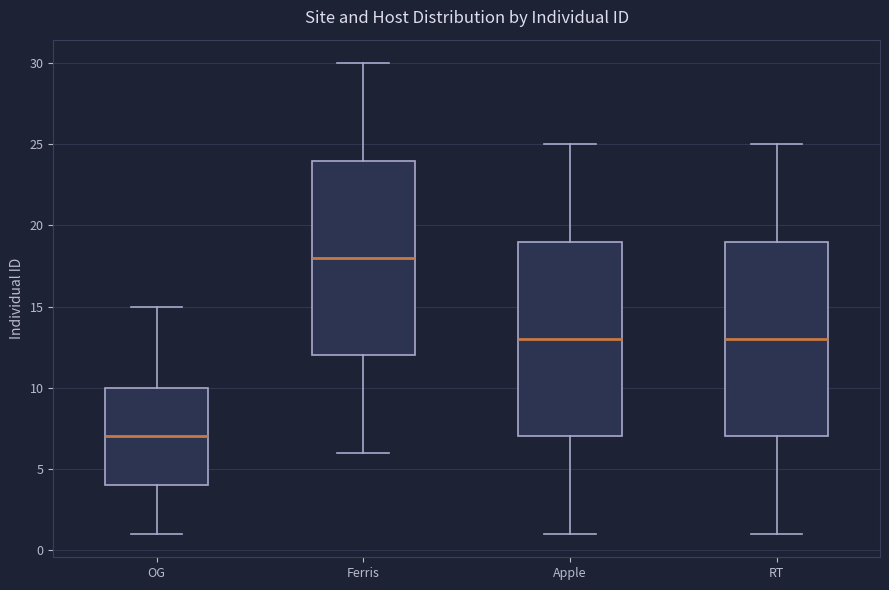

Which box has the highest median line?

Ferris